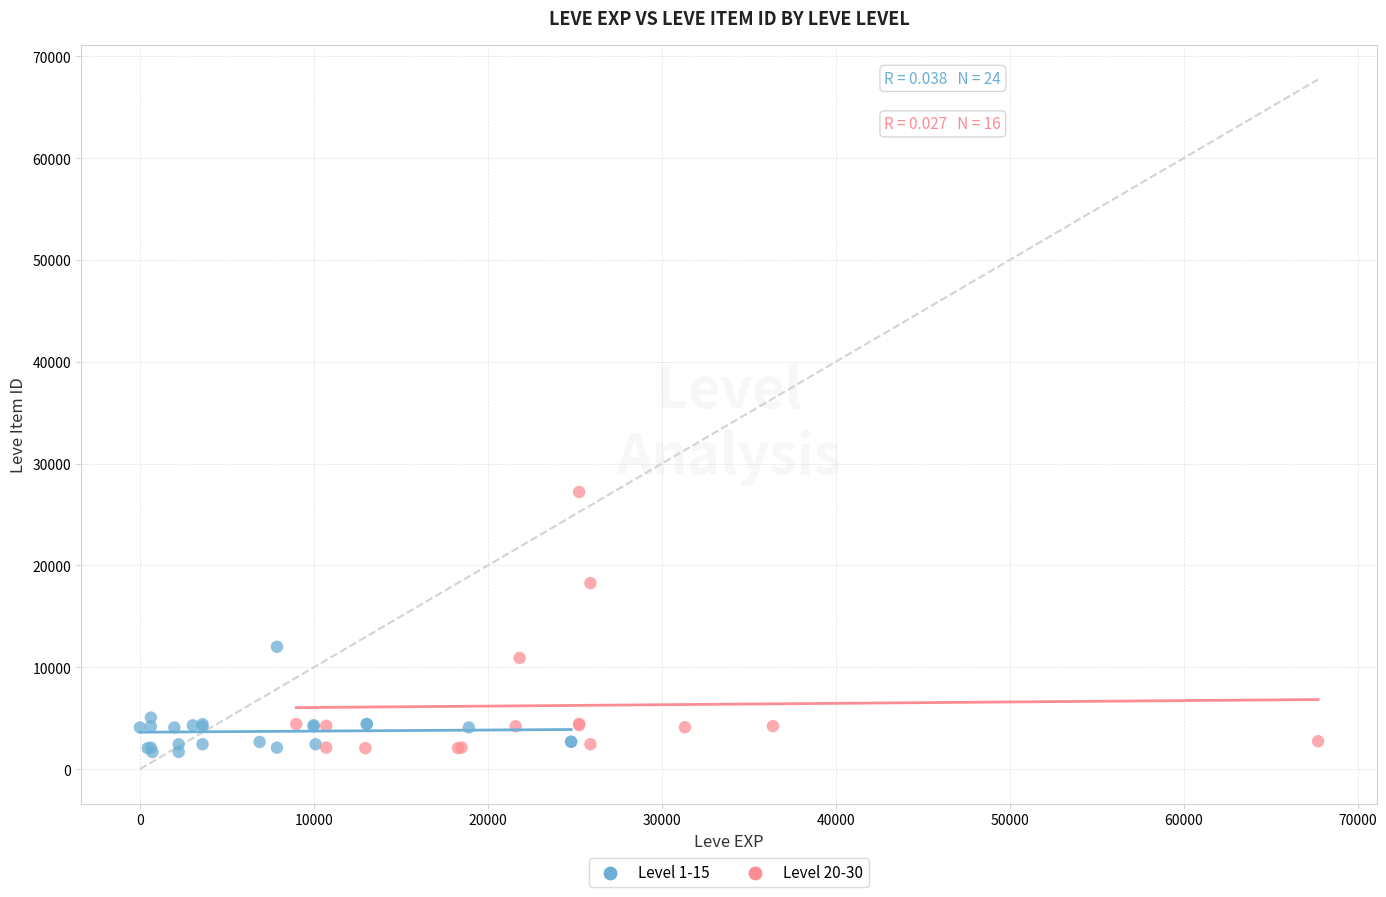

What are all the series names shown in the legend?

Level 1-15, Level 20-30